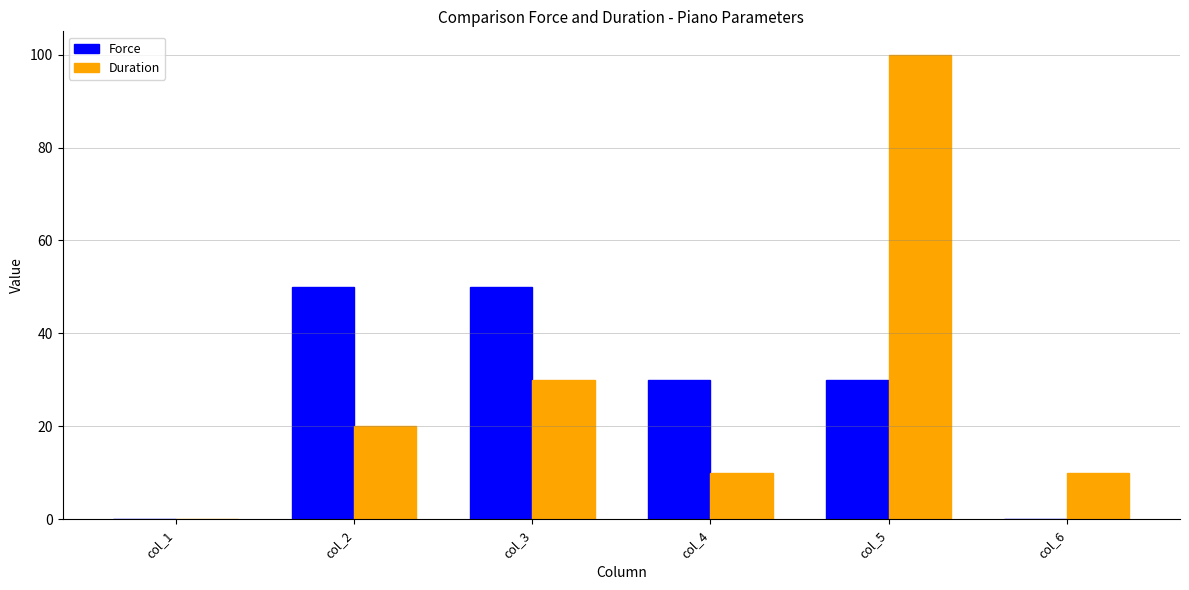

Reading left to right, transcribe all the data shown in this chart.

Force: col_1=0	col_2=50	col_3=50	col_4=30	col_5=30	col_6=0
Duration: col_1=0	col_2=20	col_3=30	col_4=10	col_5=100	col_6=10